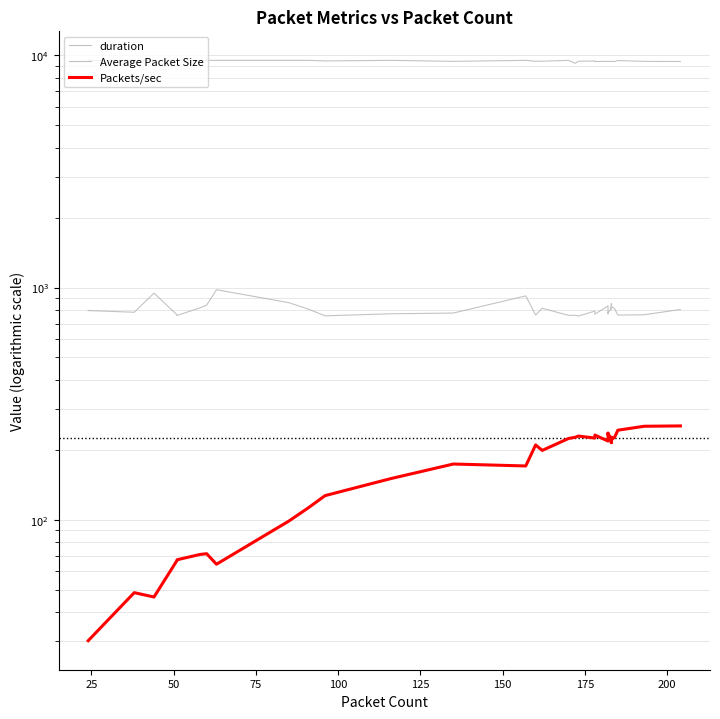

How many lines are shown in the chart?

3